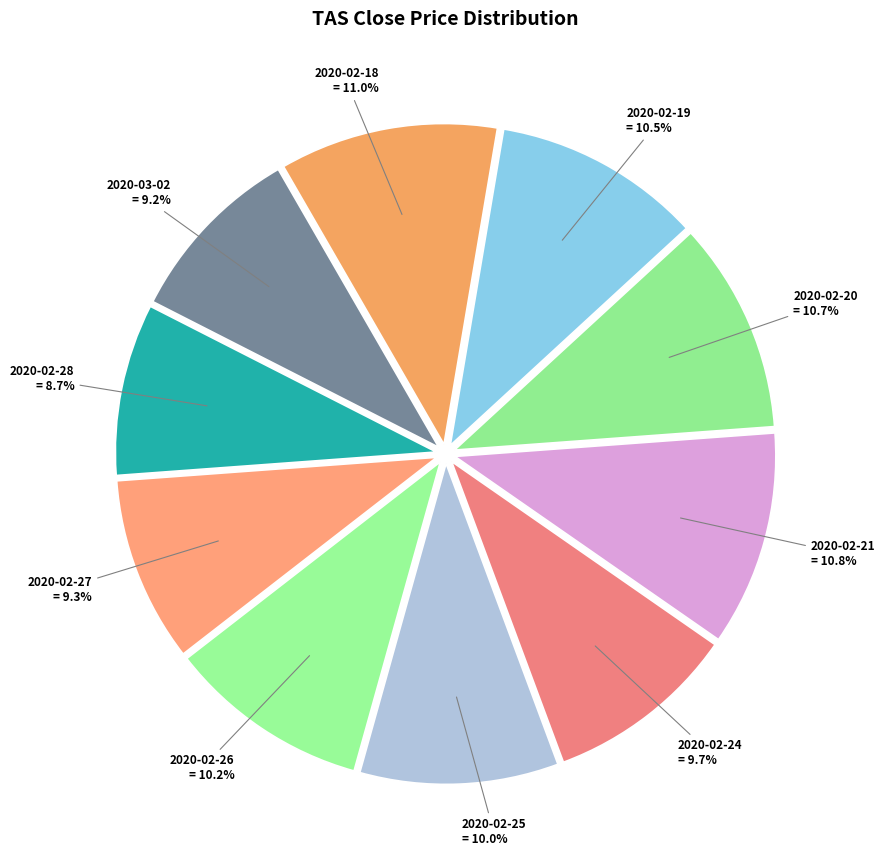

Do 2020-02-20 and 2020-02-24 together represent more than half of the pie?

No